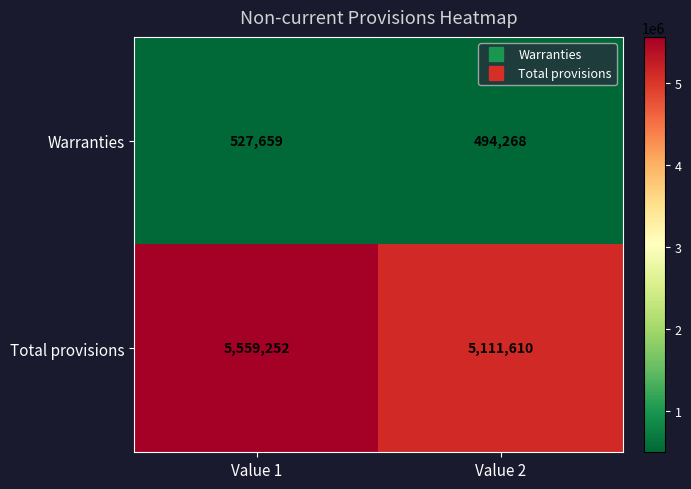

Reading left to right, what are all the values shown in this chart?

Warranties: 527659	494268
Total provisions: 5559252	5111610